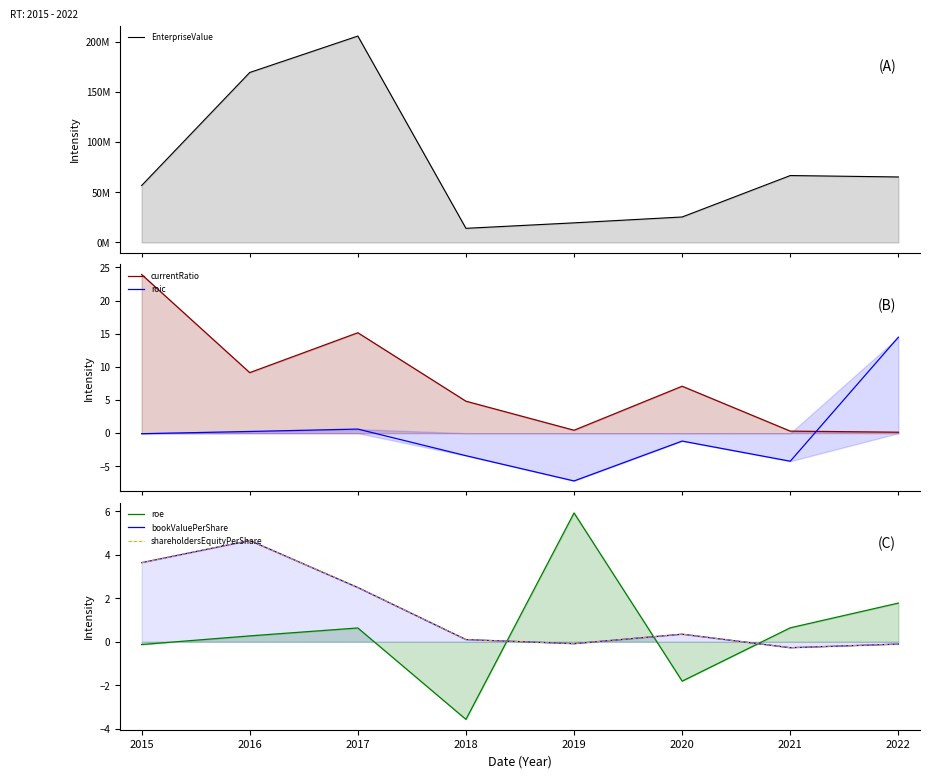

What is the value of the EnterpriseValue point at the 1st from the left?

56701264.6